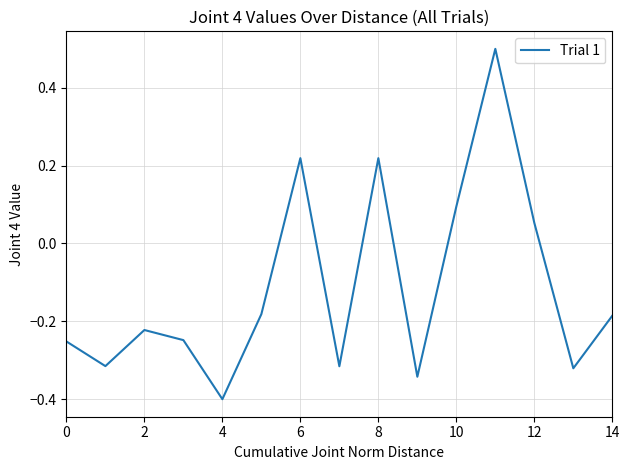

What is the maximum value shown in the chart?

0.5